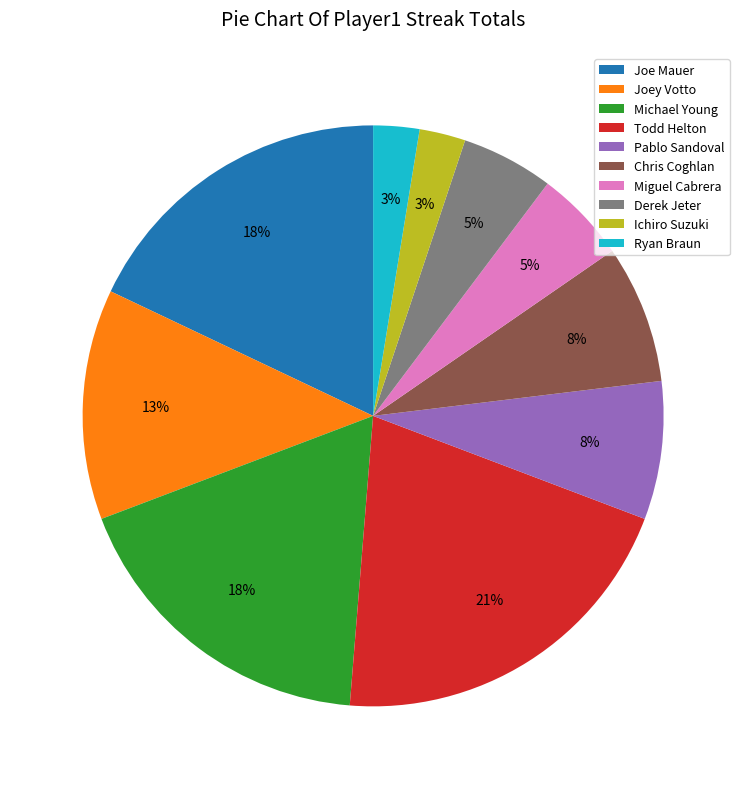

Which category has the biggest portion of the pie?

Todd Helton